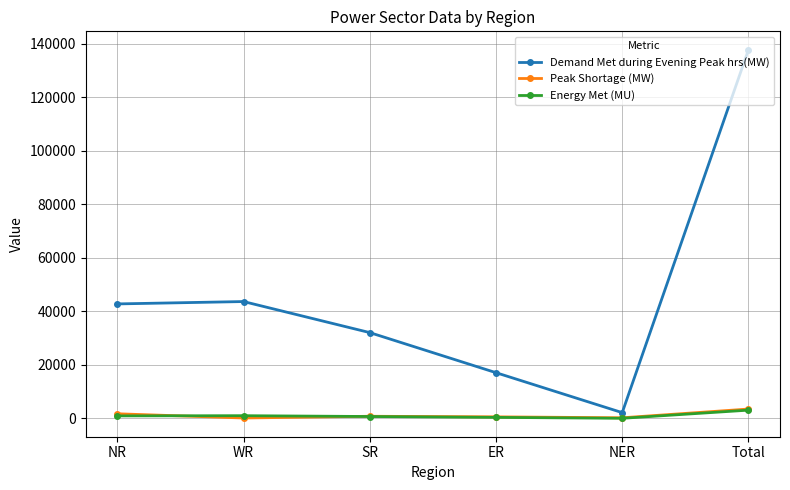

In Demand Met during Evening Peak hrs(MW), how many points are lower than both neighbors (excluding endpoints)?

1